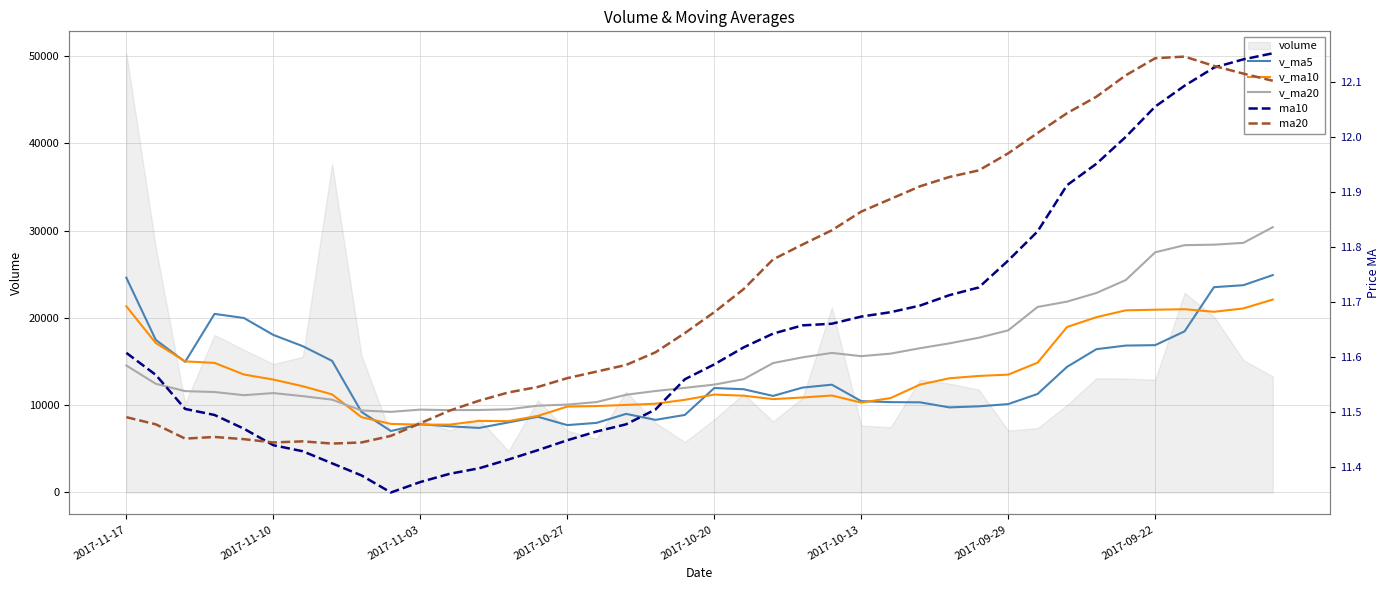

Is the value of v_ma10 at 15 greater than the value of v_ma20 at 37?

No